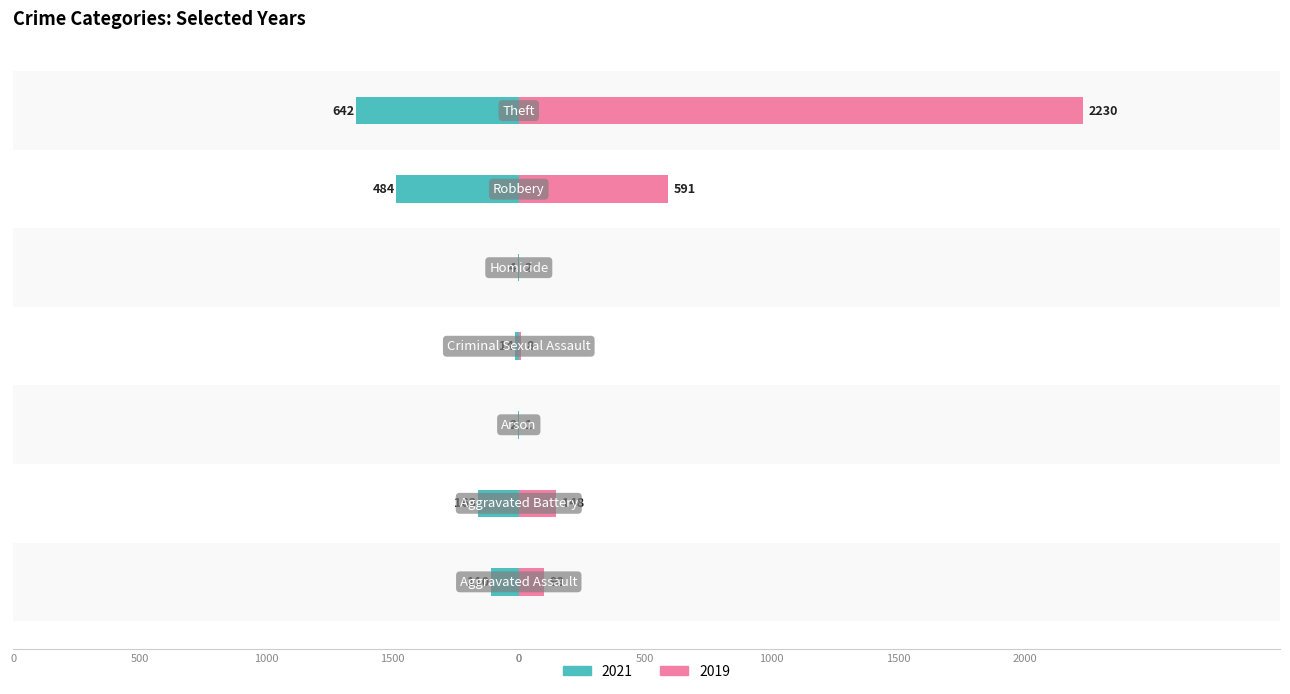

What is the minimum value shown in the chart?

-642